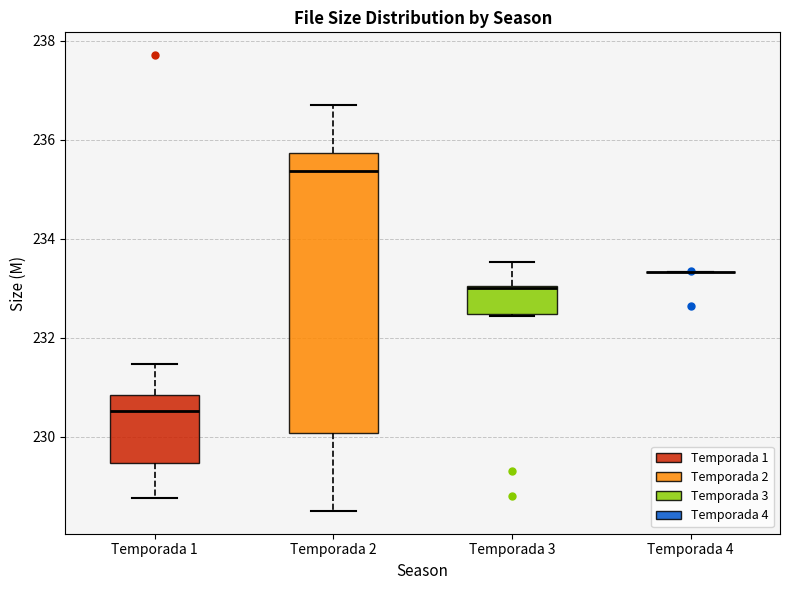

Comparing the boxes themselves (not the whiskers), which one is the tallest?

Temporada 2